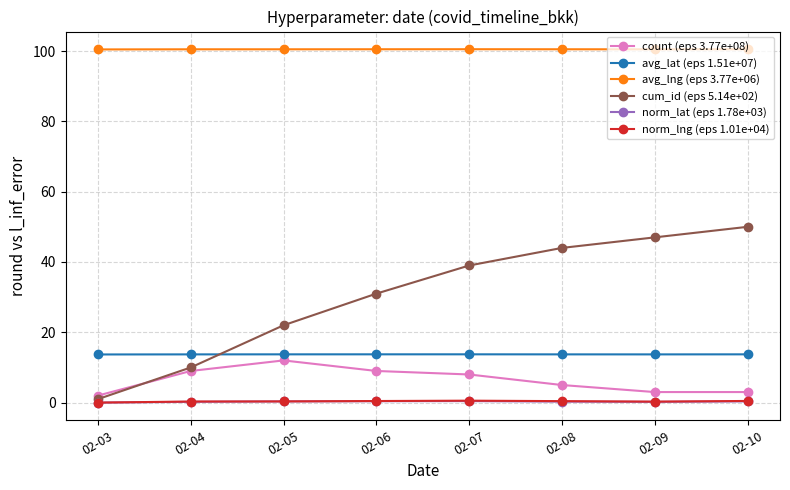

True or false: cum_id (eps 5.14e+02) has more than 1 interior local peaks.

False